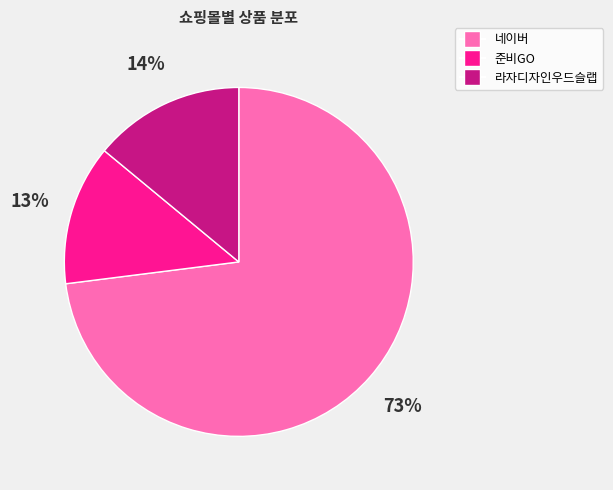

Do 준비GO and 네이버 together represent more than half of the pie?

Yes